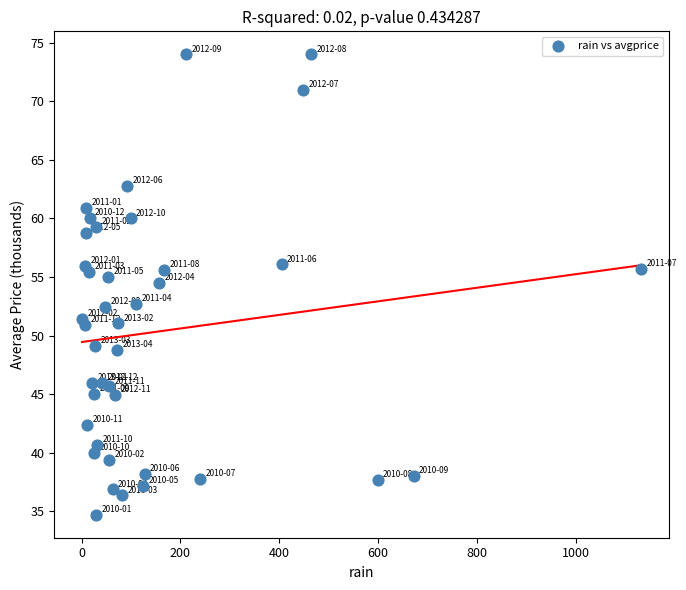

What is the range of X values (max minus min)?

1130.2